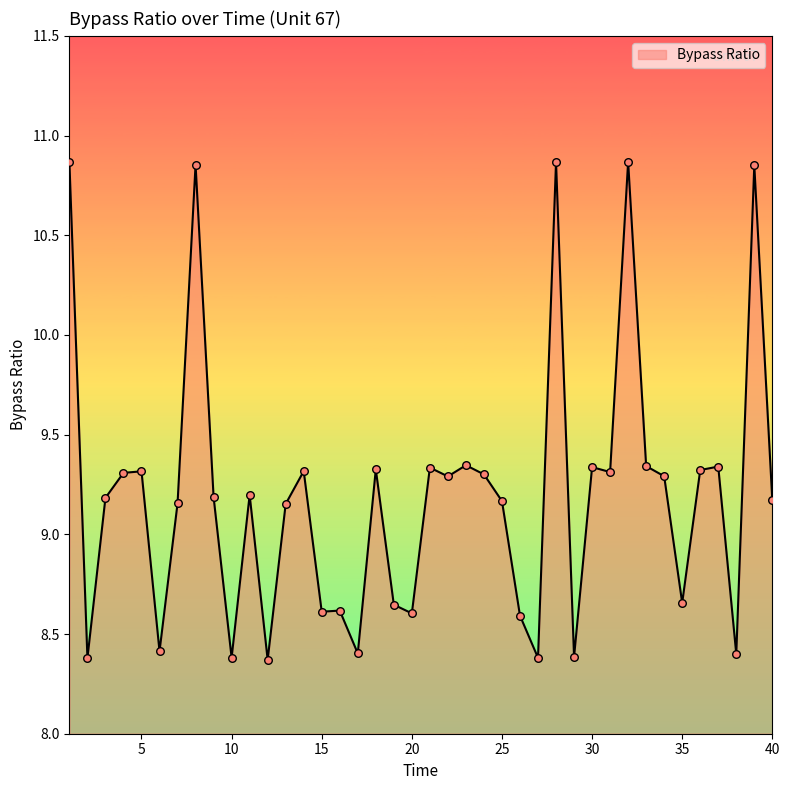

What is the difference between the maximum and minimum values?

2.5